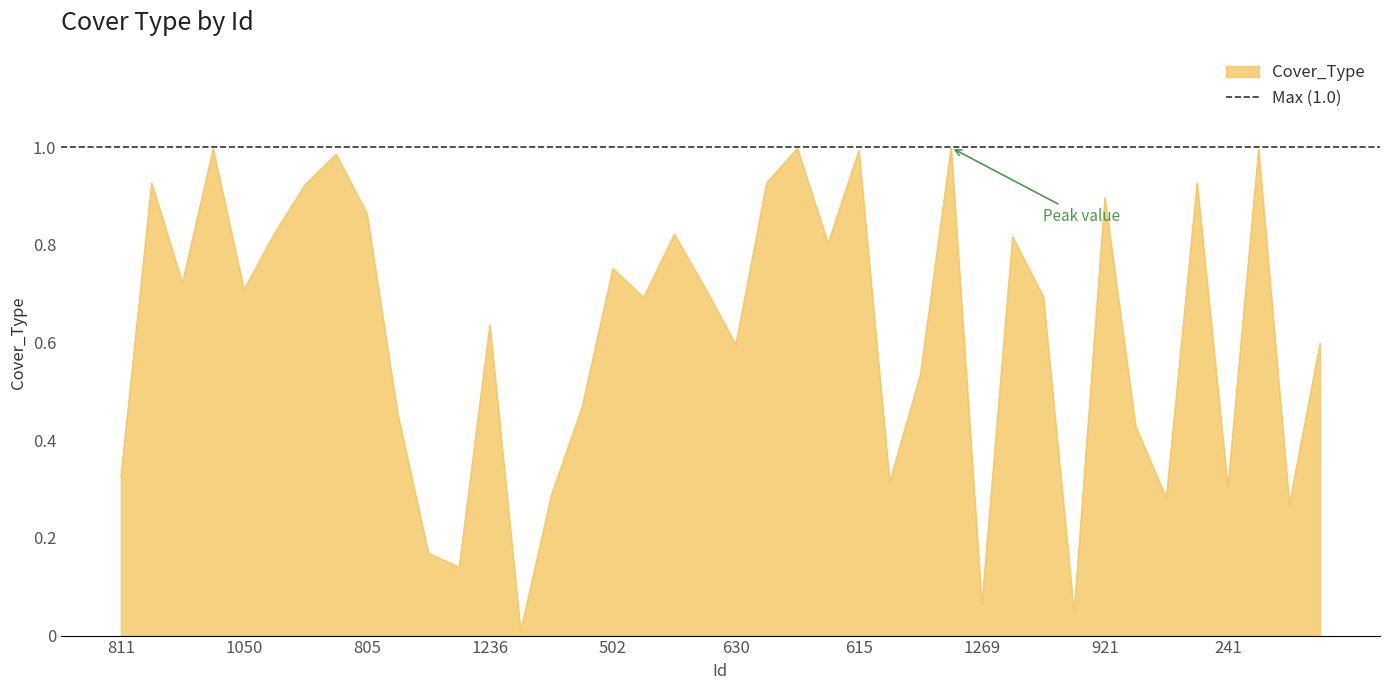

Reading left to right, what are all the values shown in this chart?

0.3	0.9	0.7	1.0	0.7	0.8	0.9	1.0	0.9	0.5	0.2	0.1	0.6	0.0	0.3	0.5	0.8	0.7	0.8	0.7	0.6	0.9	1.0	0.8	1.0	0.3	0.5	1.0	0.1	0.8	0.7	0.0	0.9	0.4	0.3	0.9	0.3	1.0	0.3	0.6